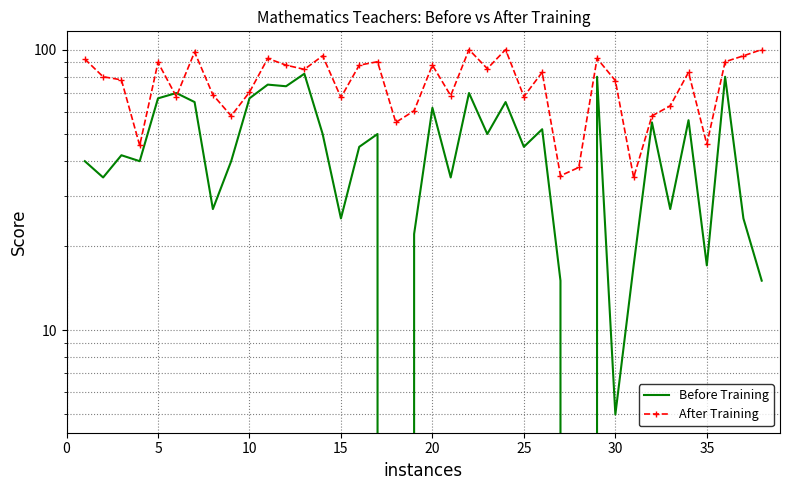

Reading left to right, extract all data points from this chart.

Before Training: 40.0	35.0	42.0	40.0	67.0	70.0	65.0	27.0	40.0	67.0	75.0	74.0	82.0	50.0	25.0	45.0	50.0	0.0	22.0	62.0	35.0	70.0	50.0	65.0	45.0	52.0	15.0	0.0	80.0	5.0	17.0	55.0	27.0	56.0	17.0	80.0	25.0	15.0
After Training: 92.5	80.0	78.0	45.5	90.0	68.0	98.0	69.0	58.0	70.5	93.0	88.0	85.0	95.0	67.5	88.0	90.5	55.0	60.5	88.0	68.5	100.0	85.5	100.0	68.0	83.0	35.5	38.0	93.0	77.5	35.0	58.0	63.0	83.0	46.0	90.5	95.0	100.0